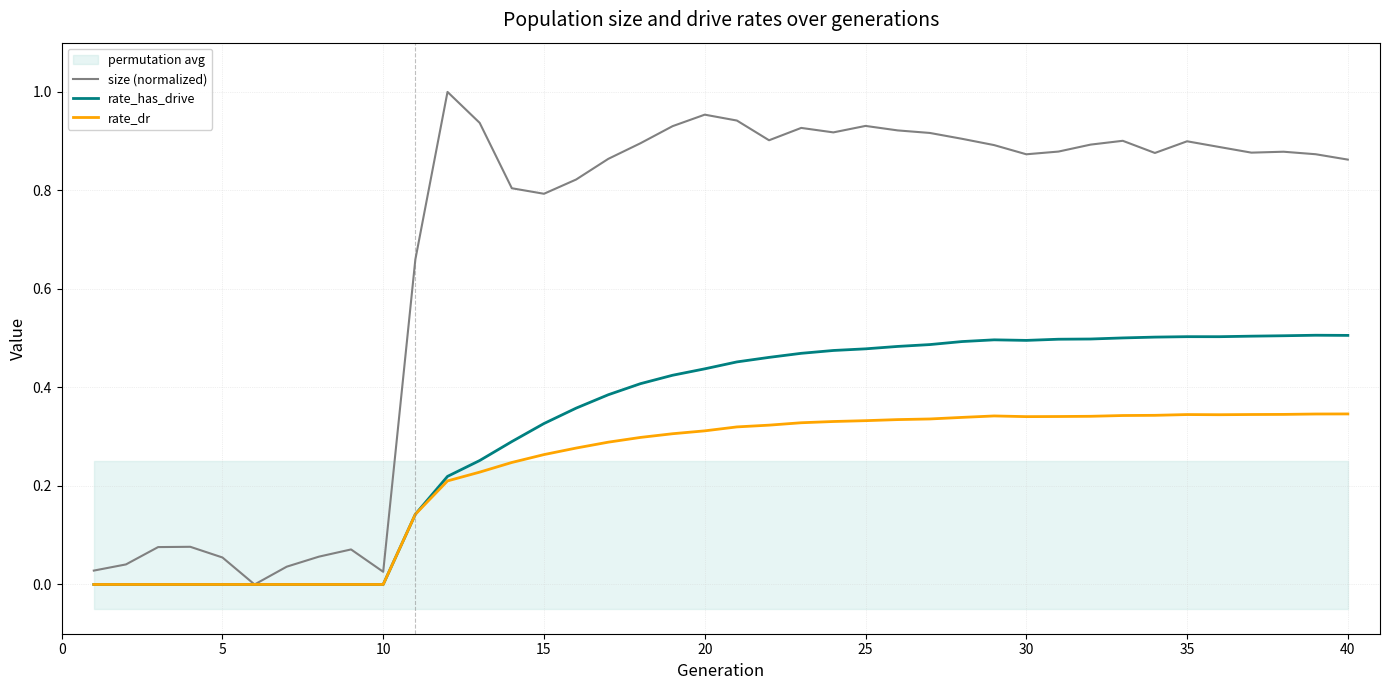

List the series in order of their overall mean, lowest first.

rate_dr, rate_has_drive, size (normalized)